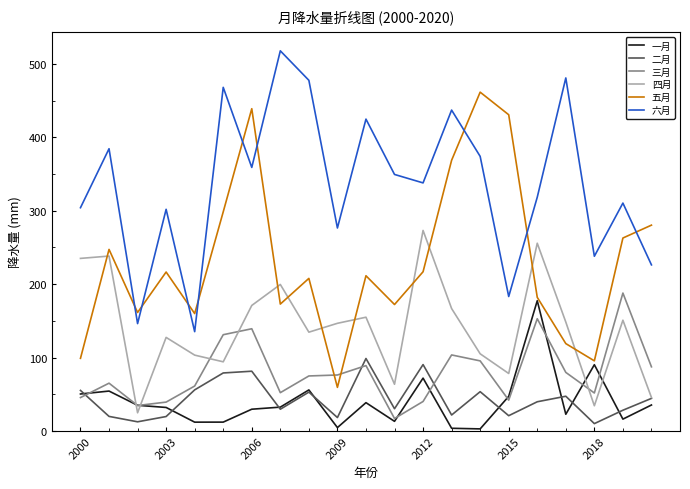

Which series has the largest total across all categories?

六月